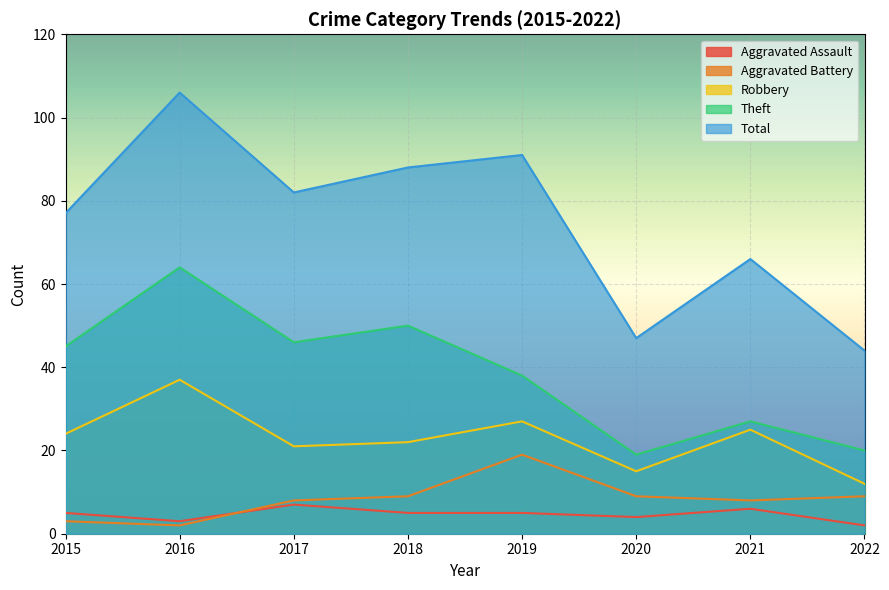

True or false: Aggravated Assault and Robbery intersect in this chart.

False